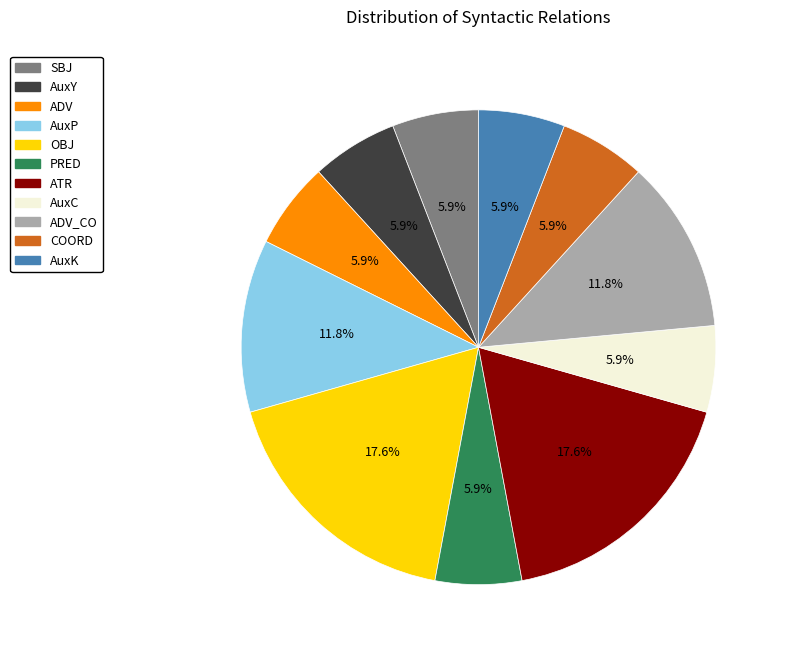

How many segments does this pie chart have?

11